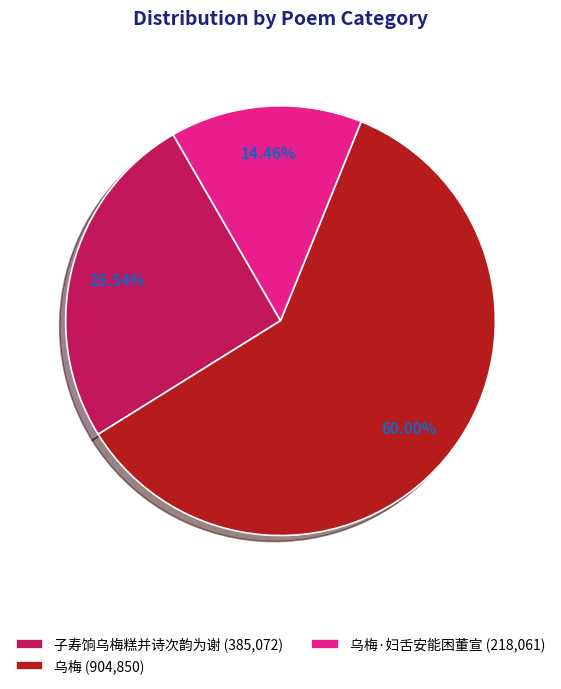

What is the smallest slice in the pie chart?

乌梅·妇舌安能困董宣 (218,061)